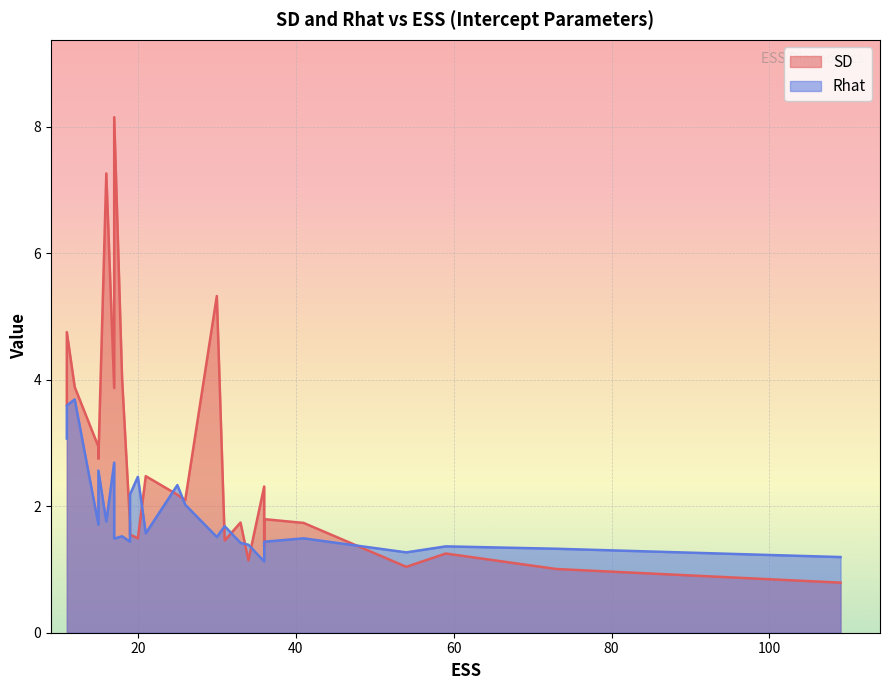

How many intersections are there between Rhat and SD?

12